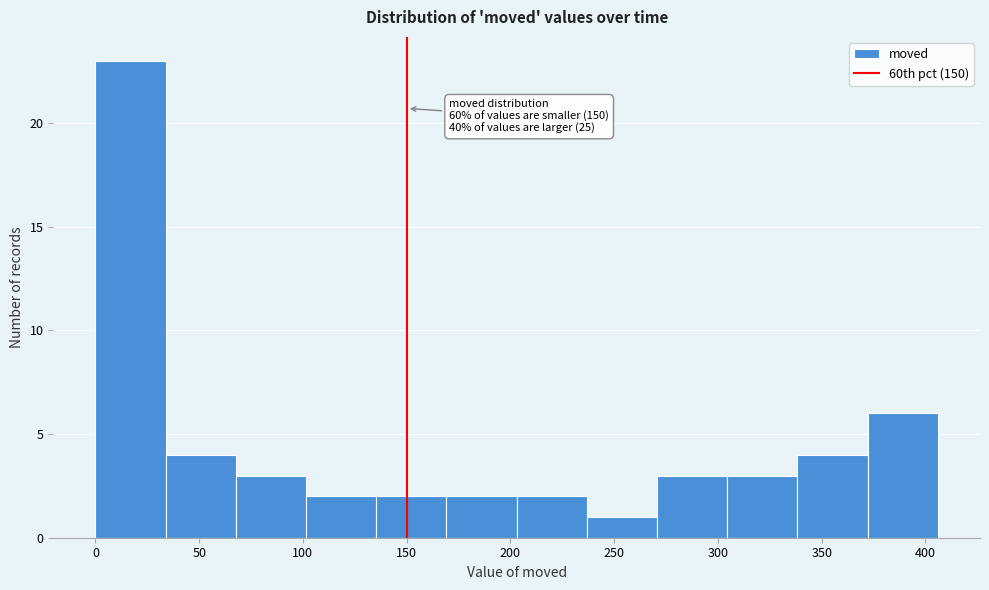

Which range on the x-axis has the tallest bar?

0 to 35